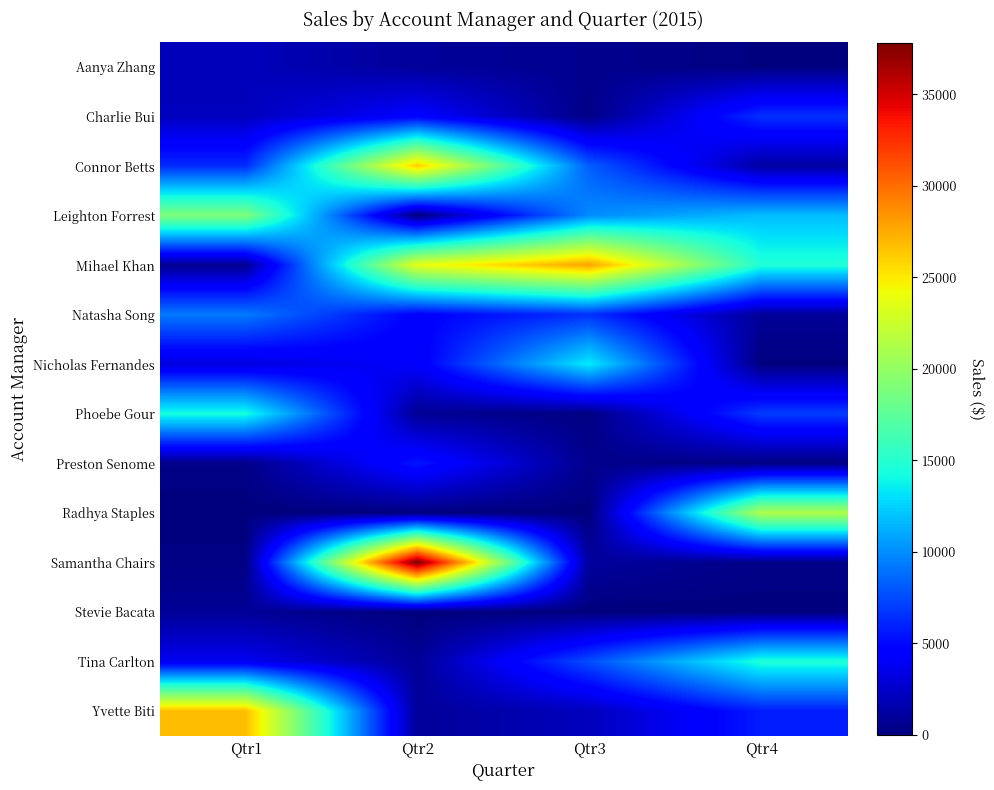

Which label corresponds to the smallest value in the chart?

Qtr1